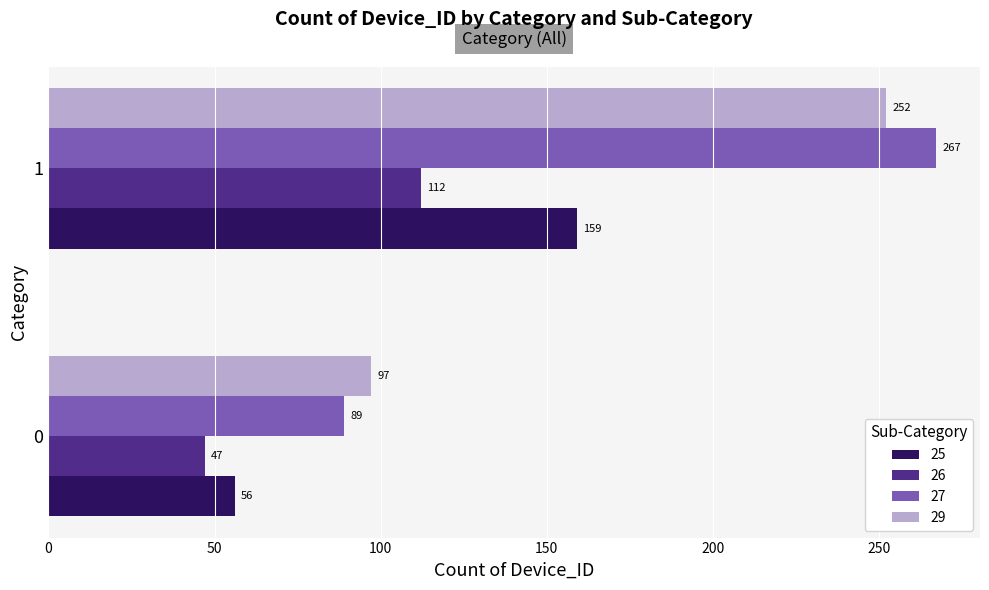

The 29 series shows 122 at 1. True or false?

False